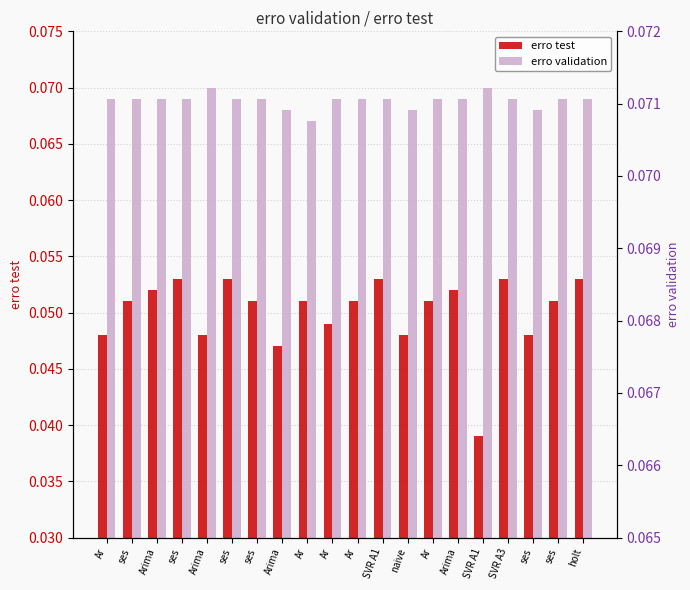

The value of erro validation at ses is 0.1. True or false?

True